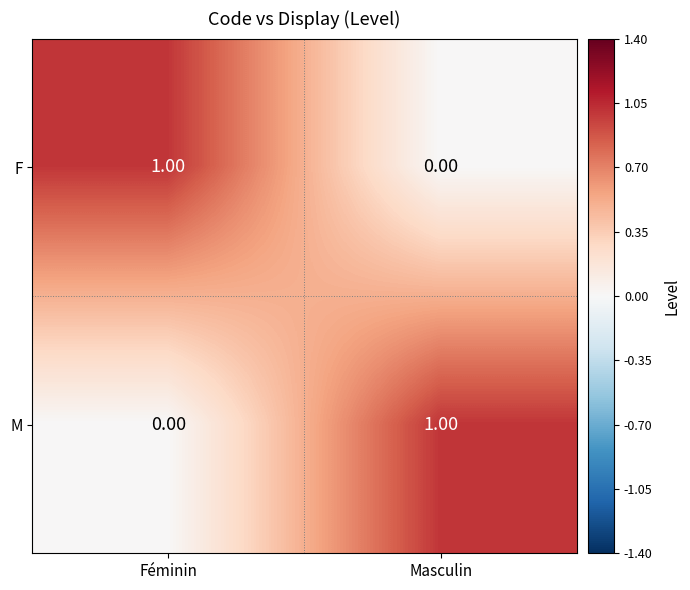

Rank the series at Masculin from highest to lowest value.

M, F